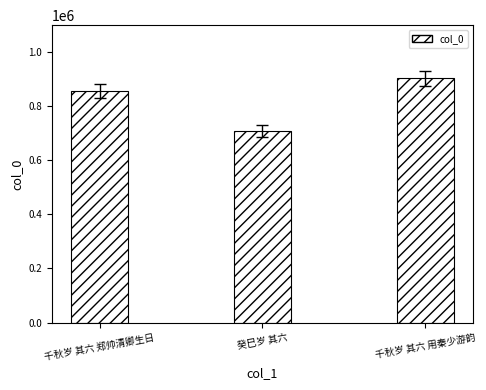

List the labels in order of value, smallest first.

癸巳岁 其六, 千秋岁 其六 郑帅清卿生日, 千秋岁 其六 用秦少游韵